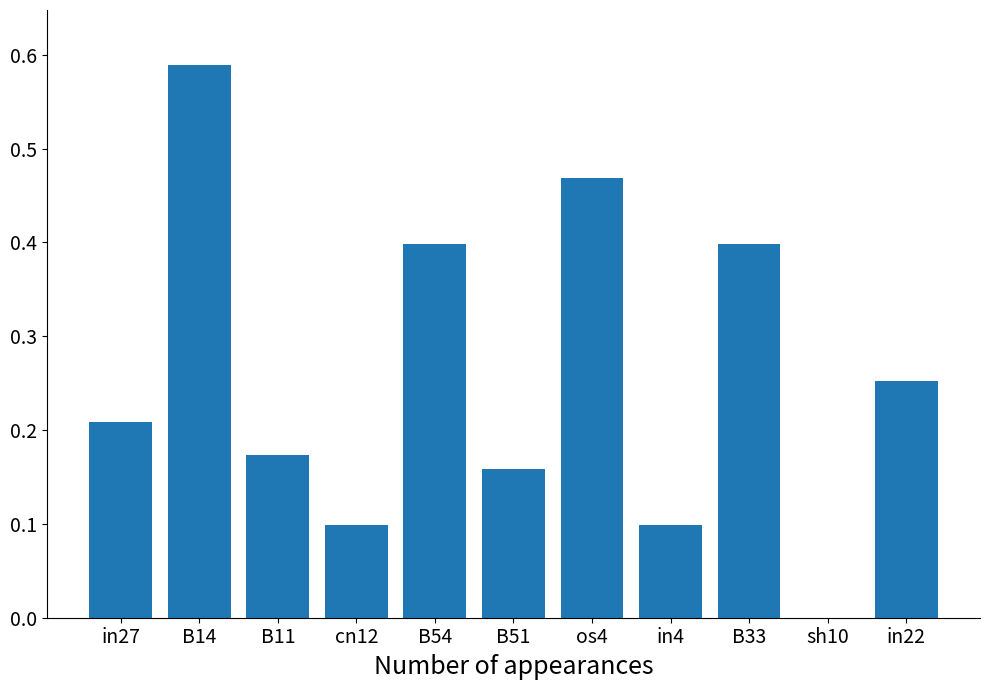

At which category does the chart reach its peak across all series?

B14